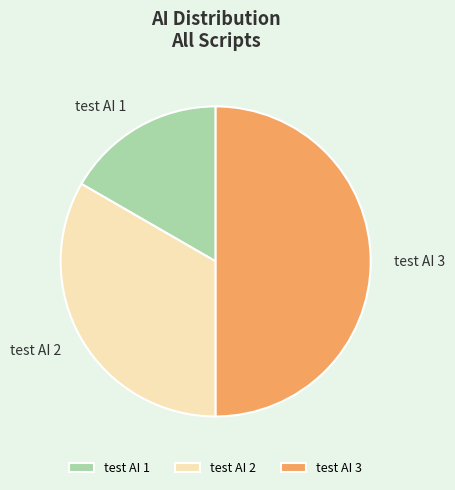

What is the largest slice in the pie chart?

test AI 3